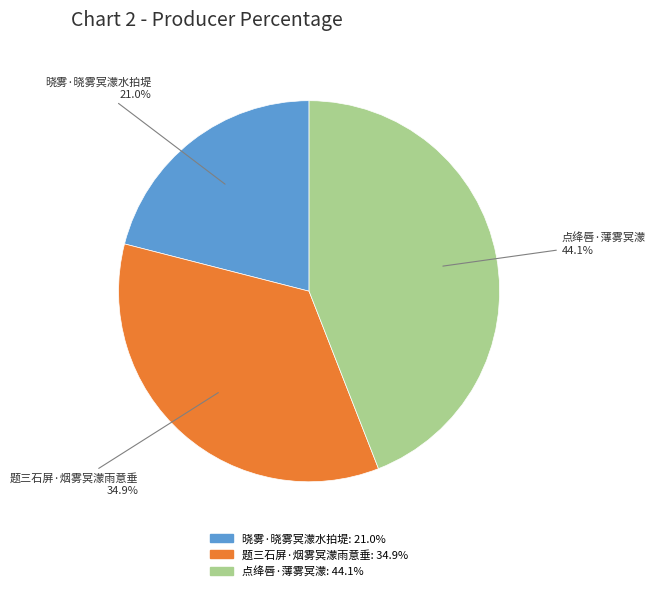

Combined, what portion of the pie is 晓雾·晓雾冥濛水拍堤 and 点绛唇·薄雾冥濛?

65.1%